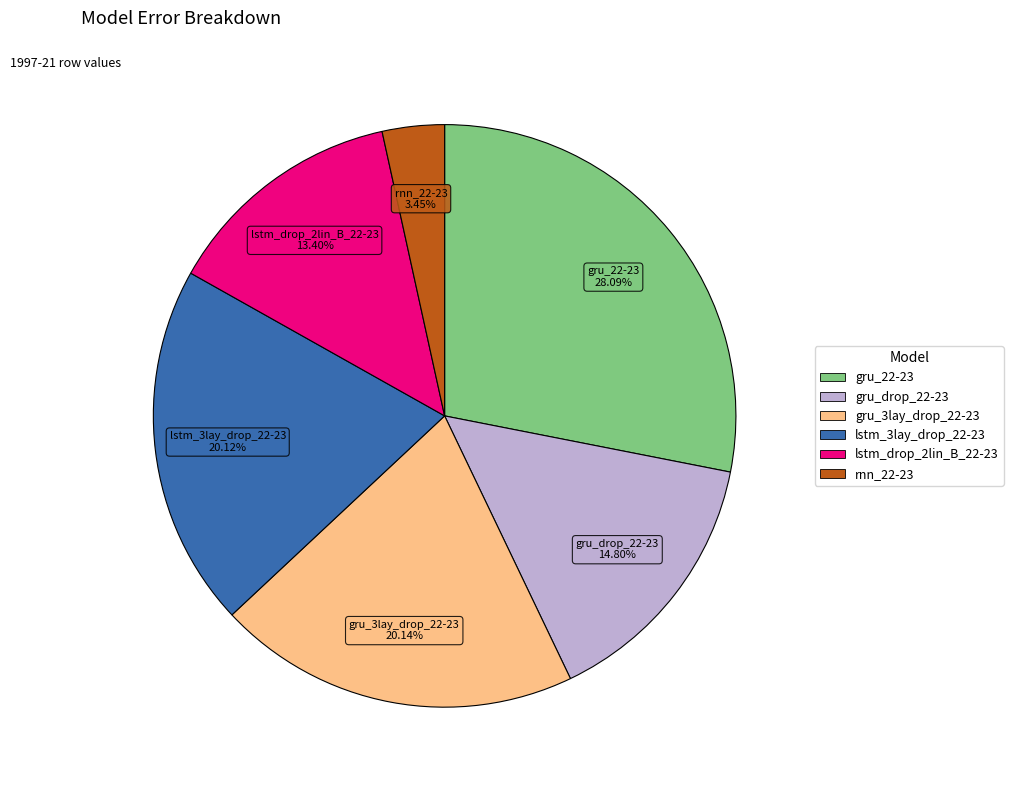

Does lstm_drop_2lin_B_22-23 account for over 50% of the chart?

No